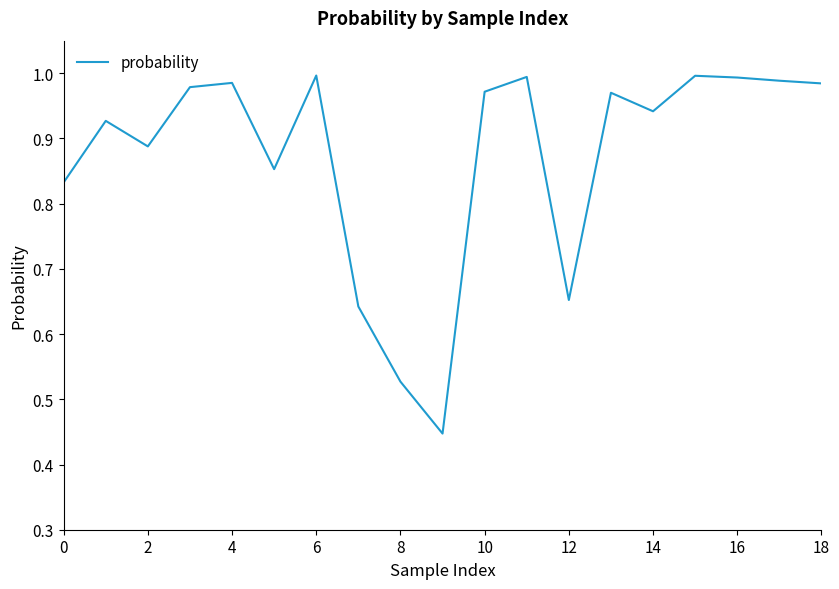

What is the label of the 16th point from the left?

15